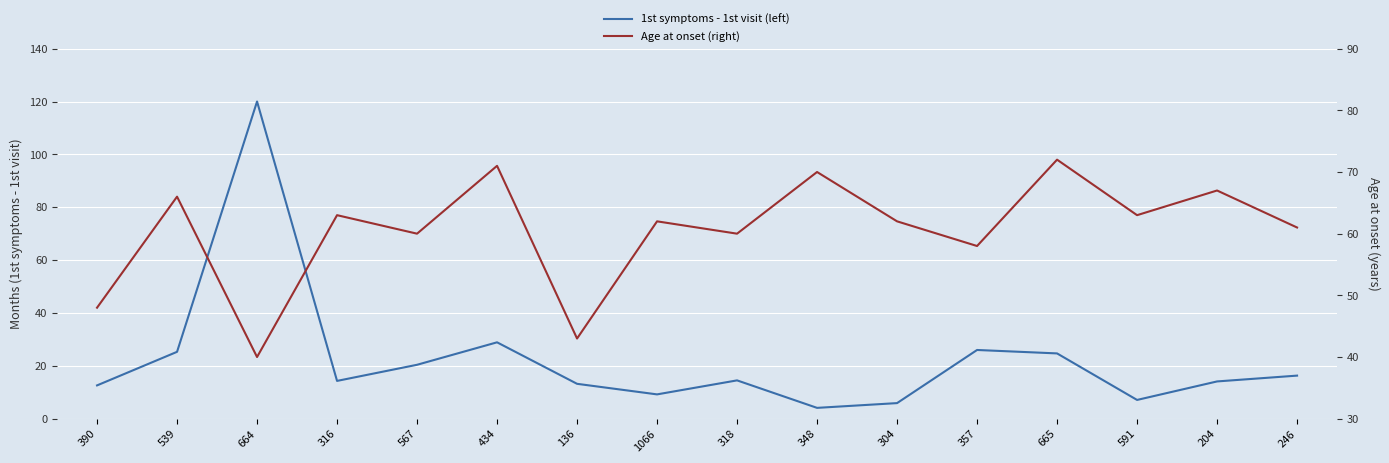

How many lines are shown in the chart?

2